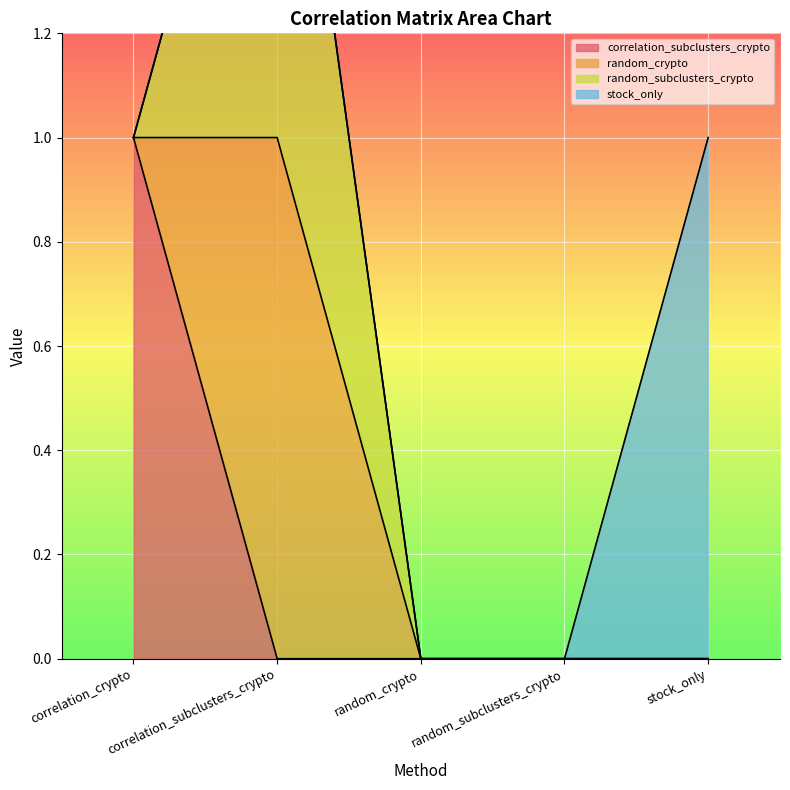

What is the difference between the maximum and second lowest values in the random_crypto series?

1